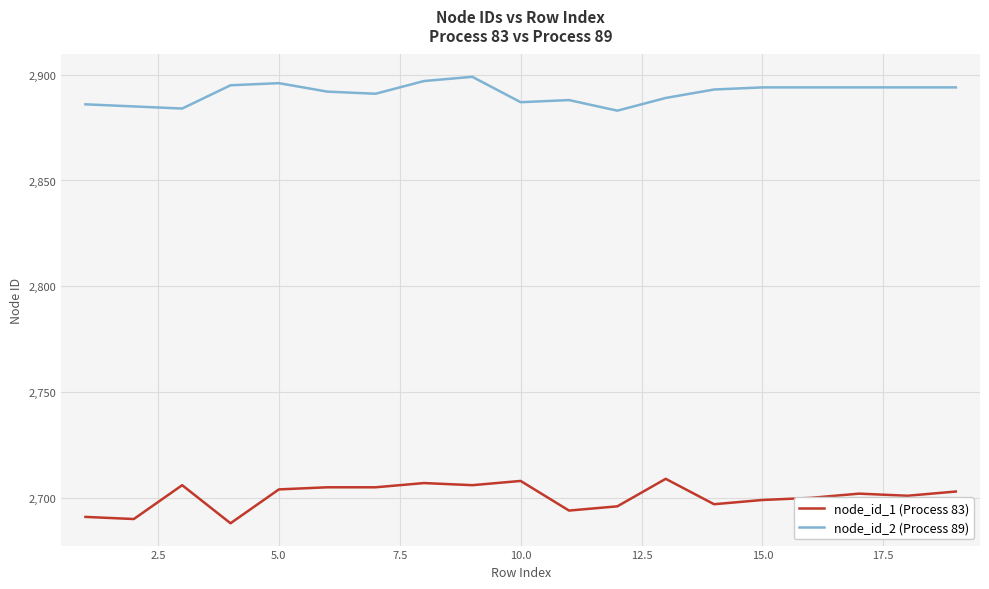

Which series has the largest total across all categories?

node_id_2 (Process 89)